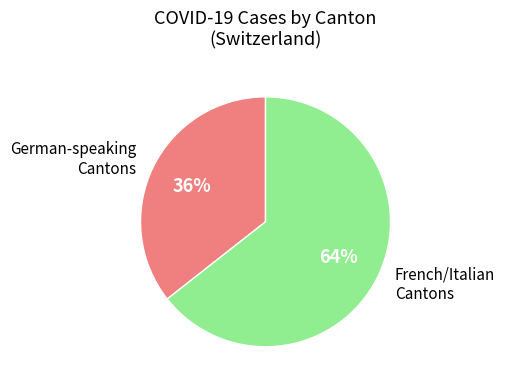

How many slices are in this pie chart?

2